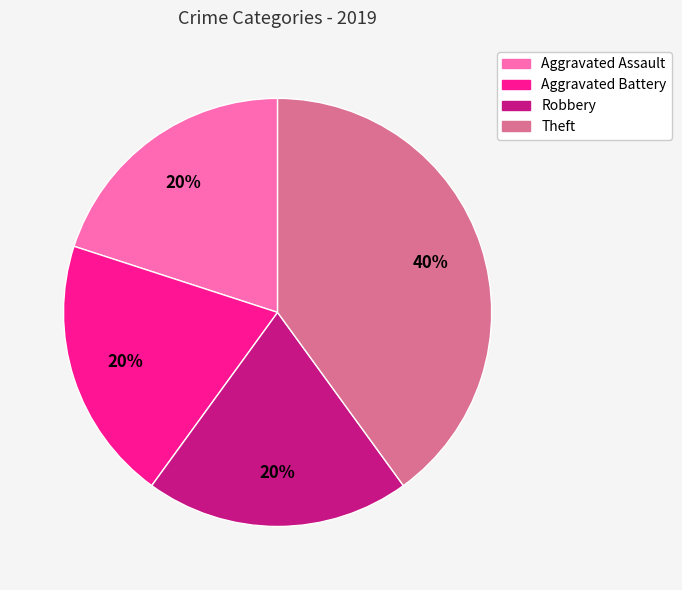

Do Aggravated Battery and Aggravated Assault together represent more than half of the pie?

No